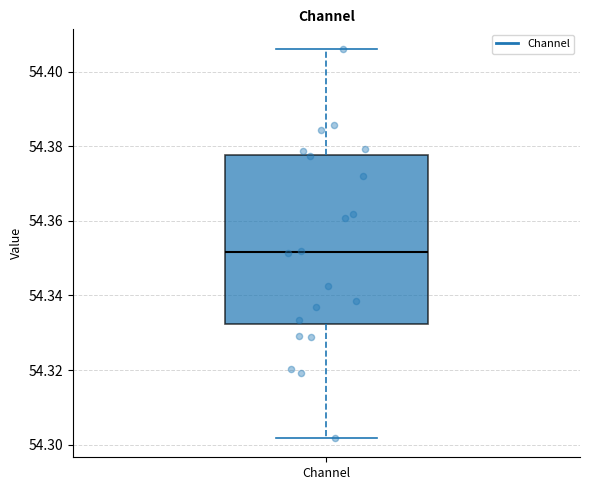

Where is the lower edge of the box for Channel on the y-axis? The values are not printed on the chart, so give them approximately, as read against the axis.

54.332